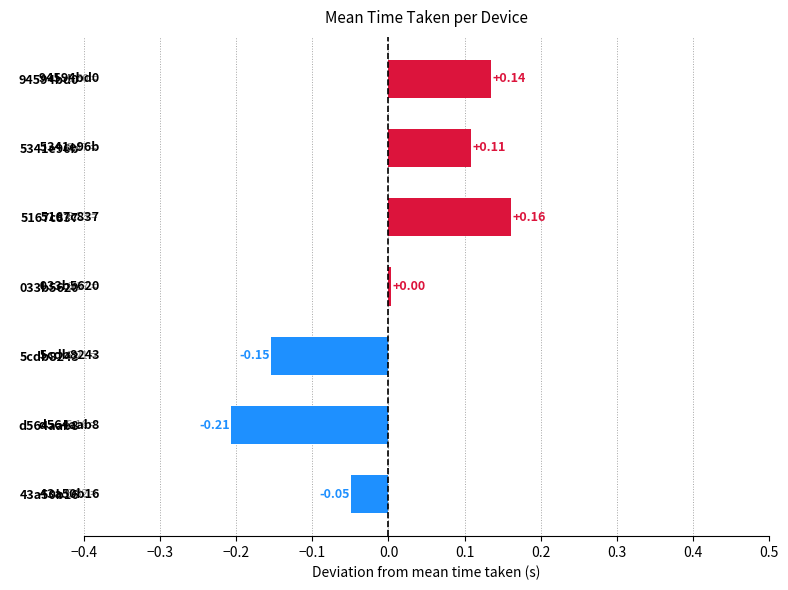

At which category does the chart reach its minimum across all series?

d564aab8